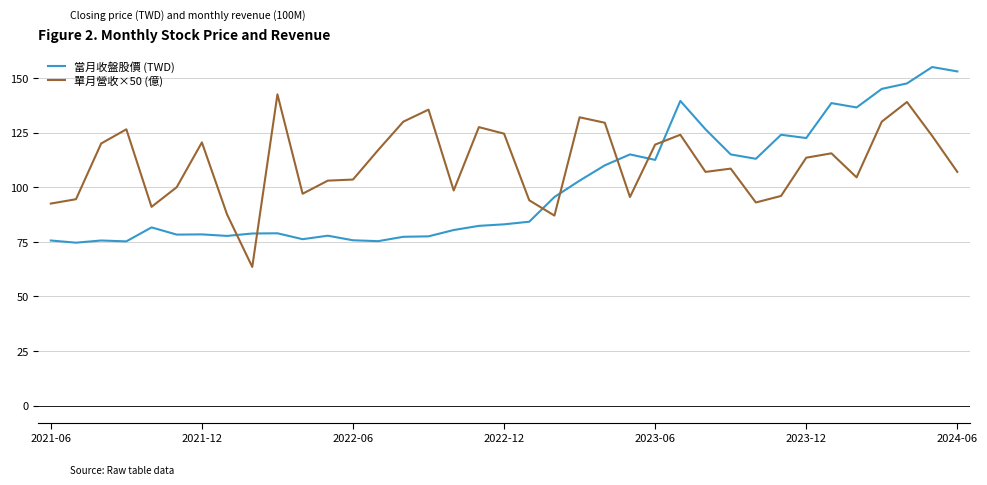

True or false: 當月收盤股價 (TWD) and 單月營收×50 (億) intersect in this chart.

True